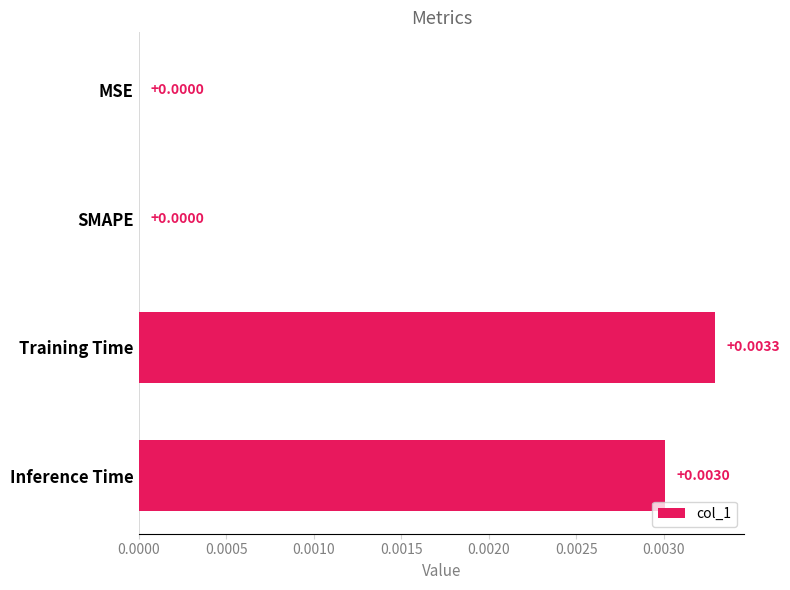

Which label corresponds to the largest value in the chart?

Training Time